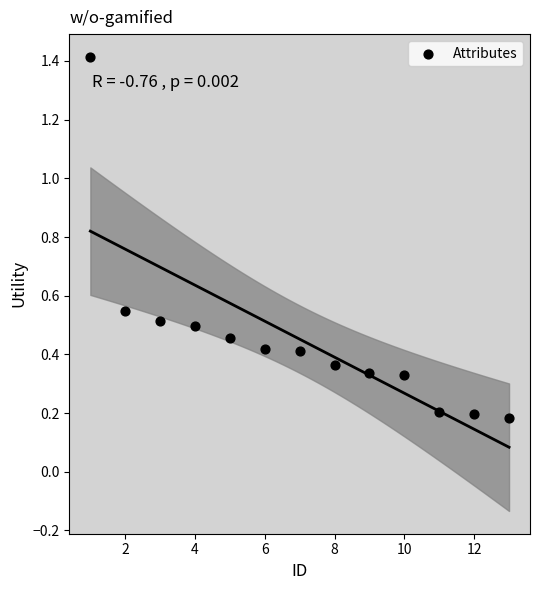

What is the range of X values (max minus min)?

12.0